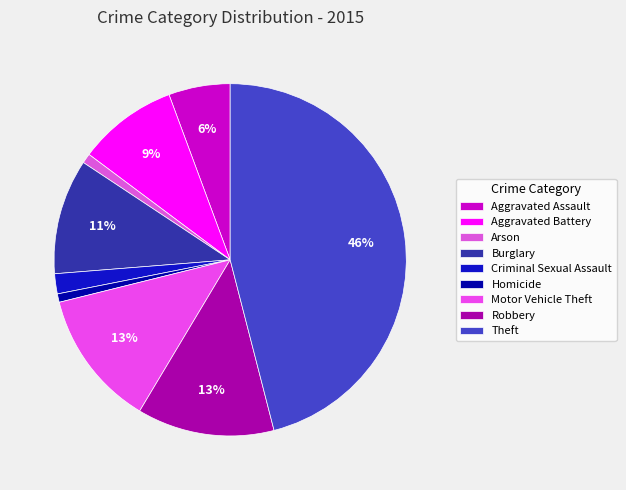

Between Robbery and Homicide, which is larger?

Robbery